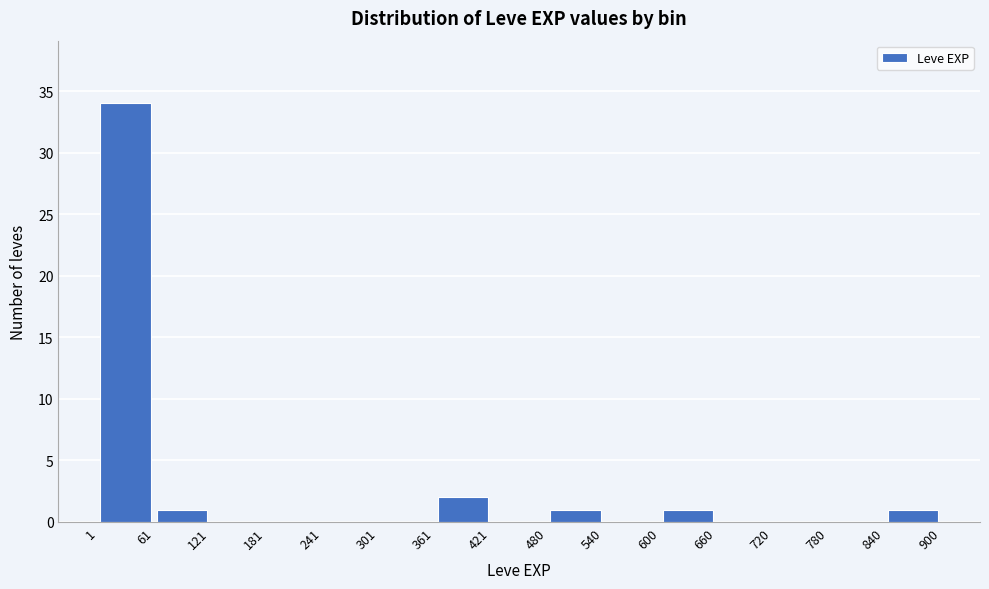

Over which range of the x-axis is the bar tallest?

1 to 61